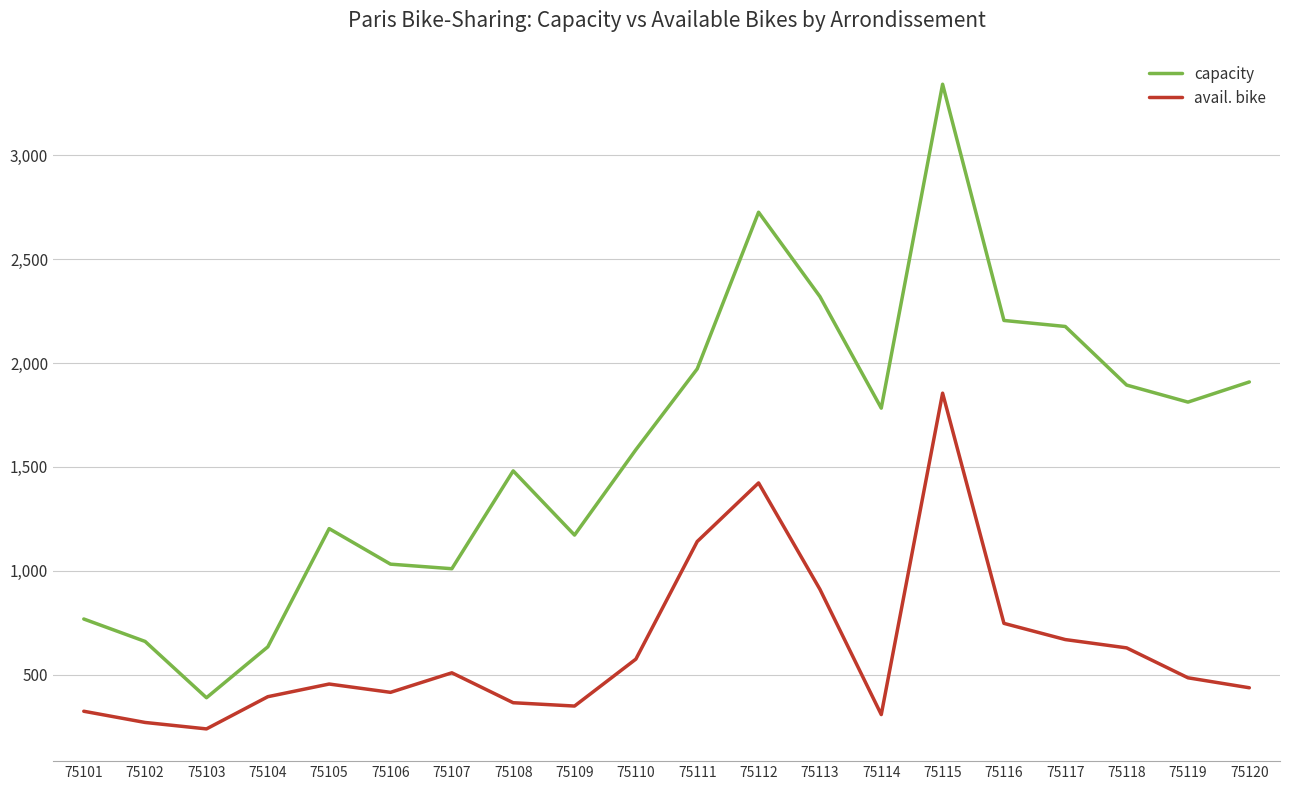

At 75105, list the series in order from smallest to largest.

avail. bike, capacity